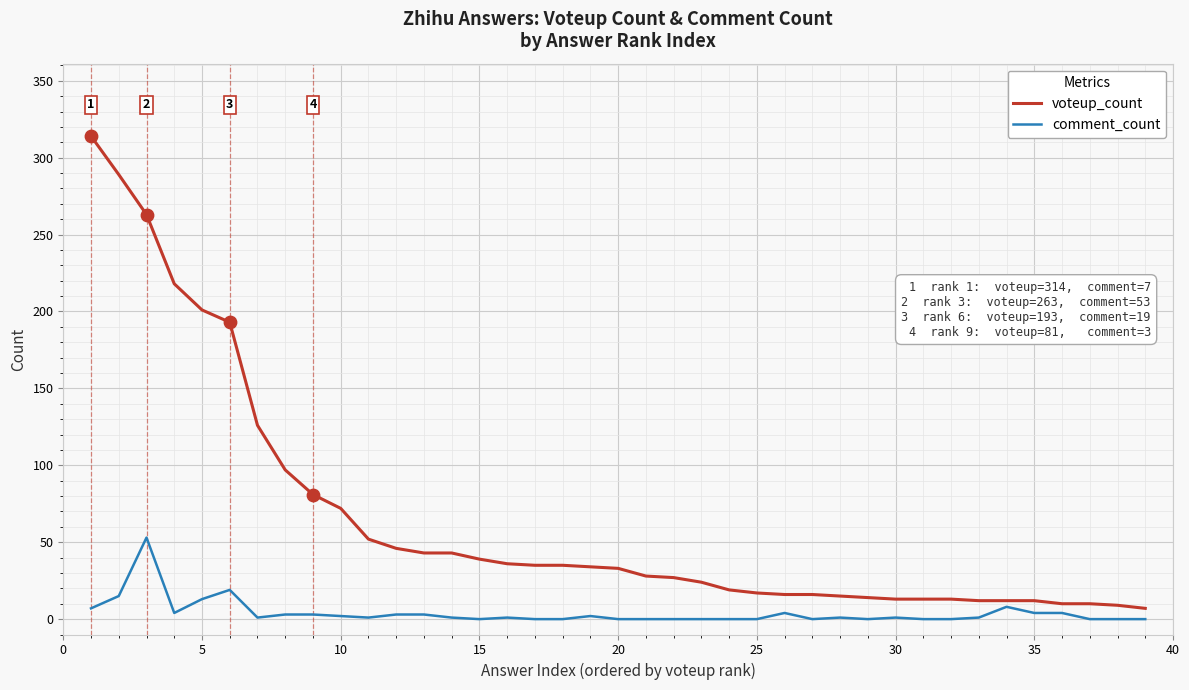

Which series has the largest total across all categories?

voteup_count